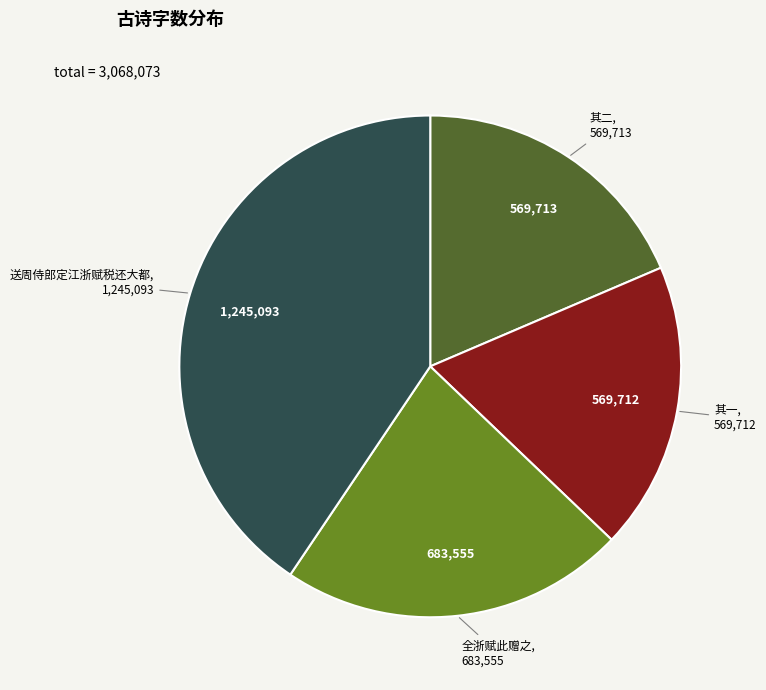

Does 送周侍郎定江浙赋税还大都 represent more than half of the total?

No